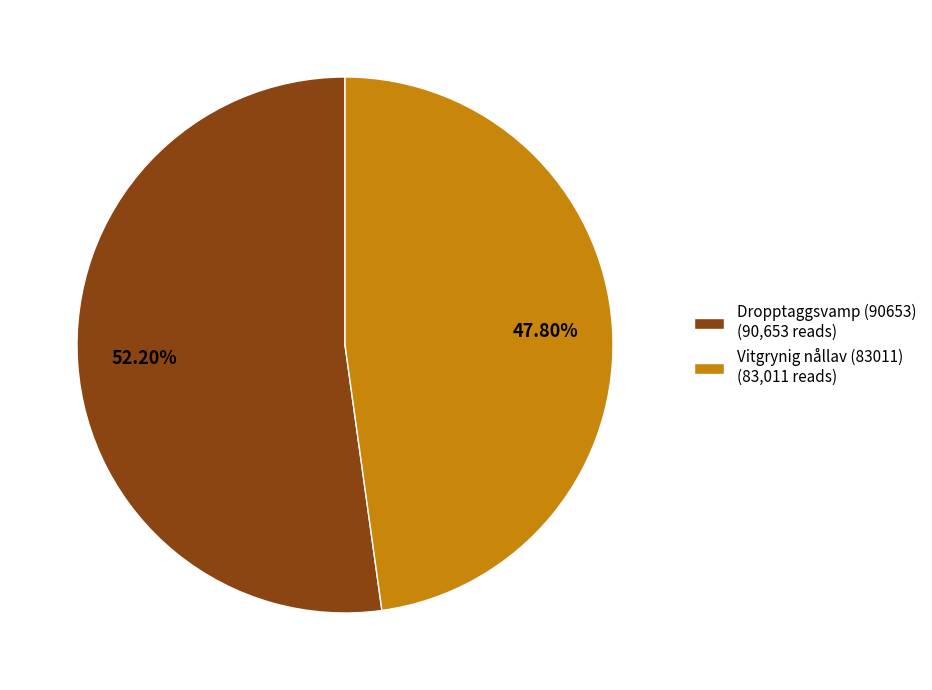

What is the majority slice?

Dropptaggsvamp (90653) (90,653 reads)